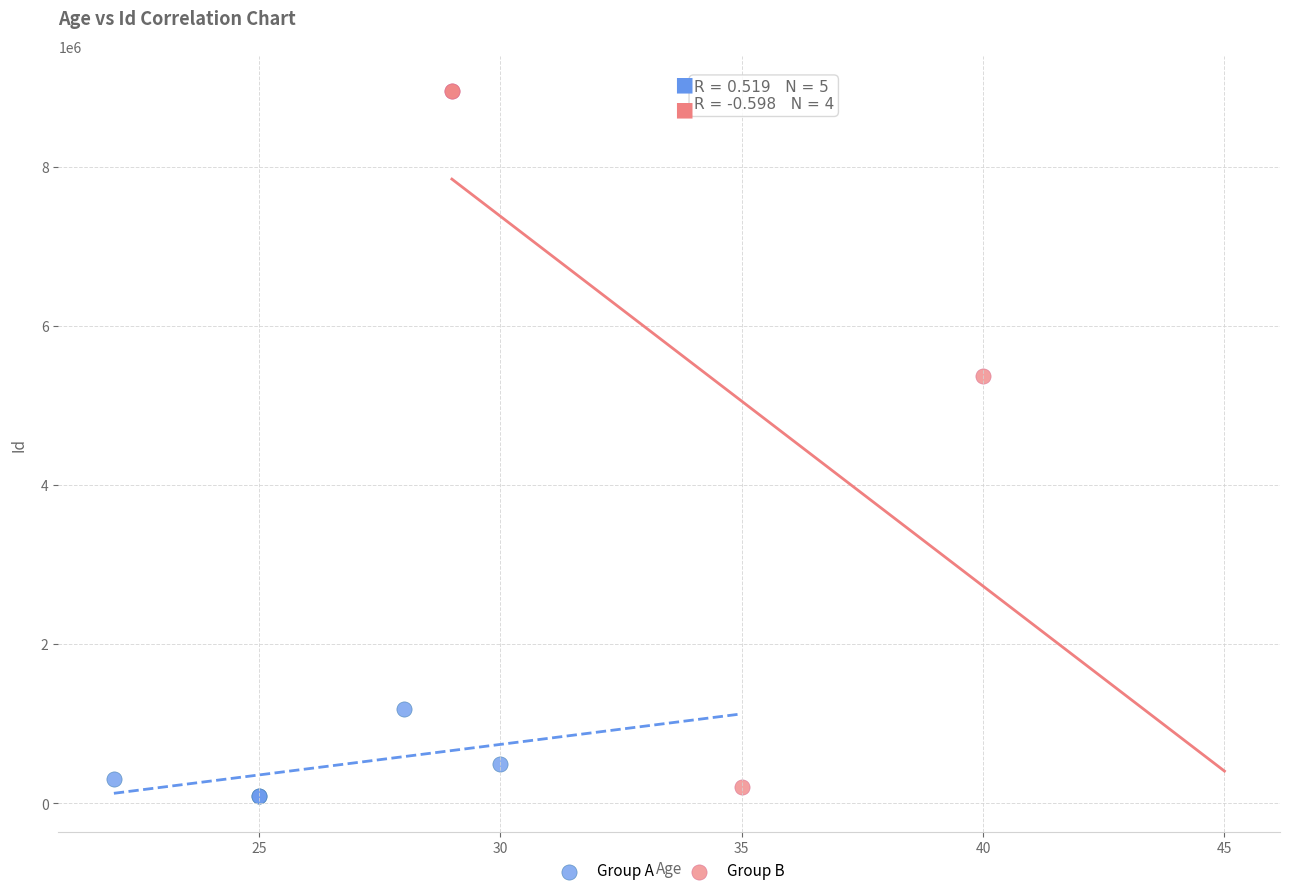

Which series contains the highest Y value?

Group B